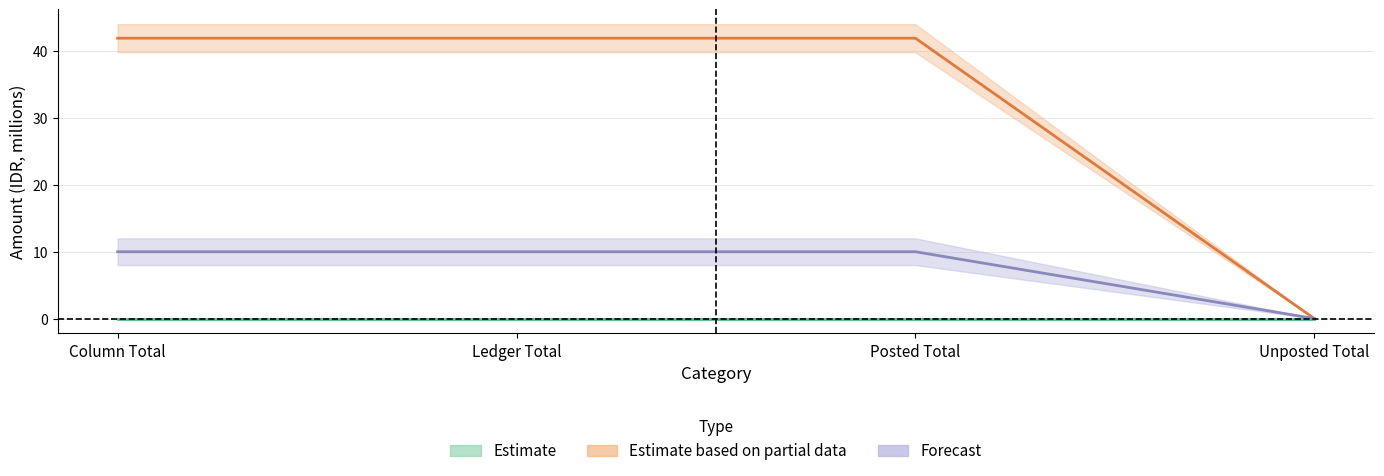

How many categories are shown in the chart?

4